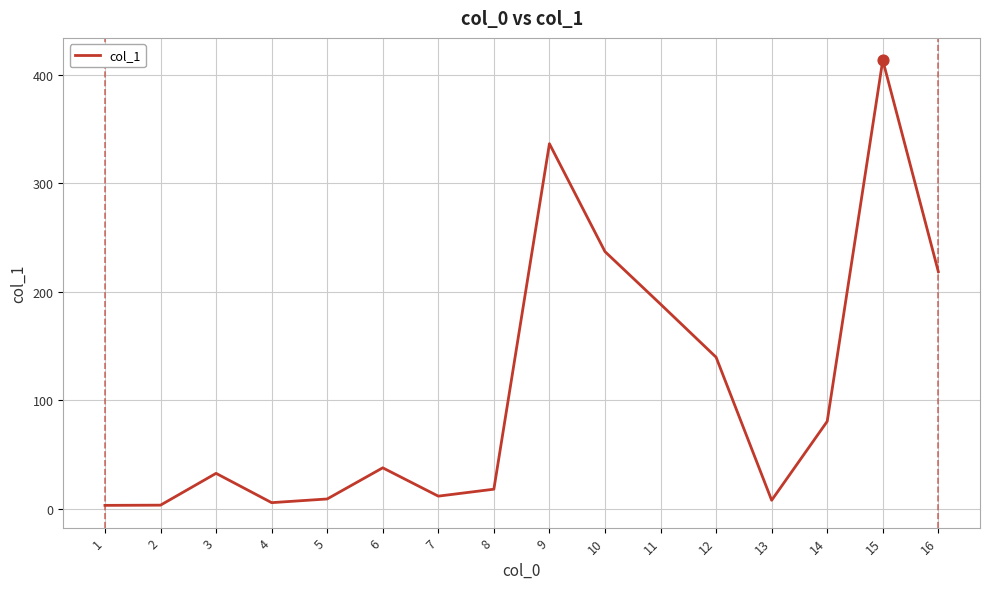

Which has a higher value, 13 or 12?

12